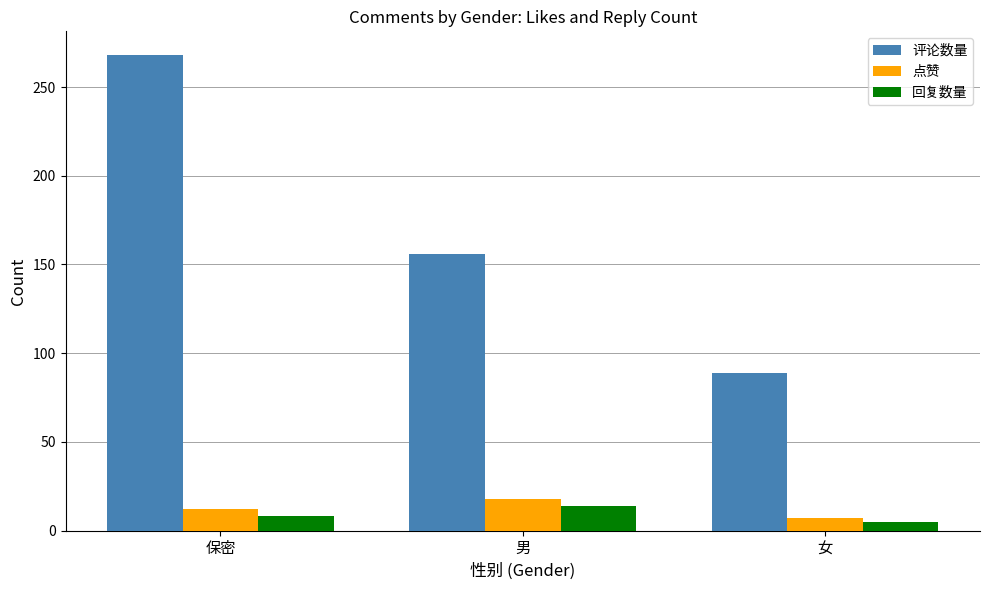

Are the bars grouped side by side (vs. stacked)?

Yes